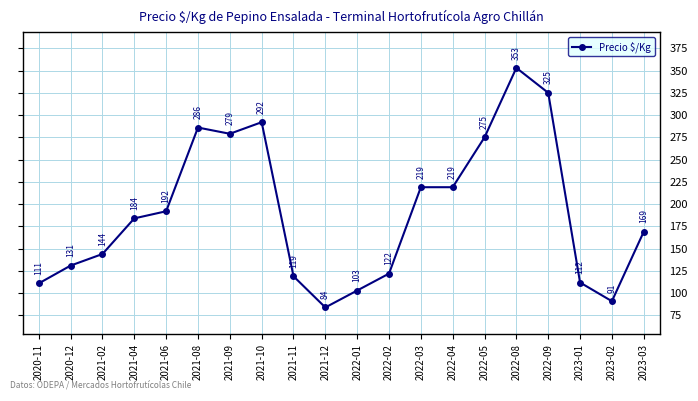

Reading right to left, what are all the values shown in this chart?

169	91	112	325	353	275	219	219	122	103	84	119	292	279	286	192	184	144	131	111